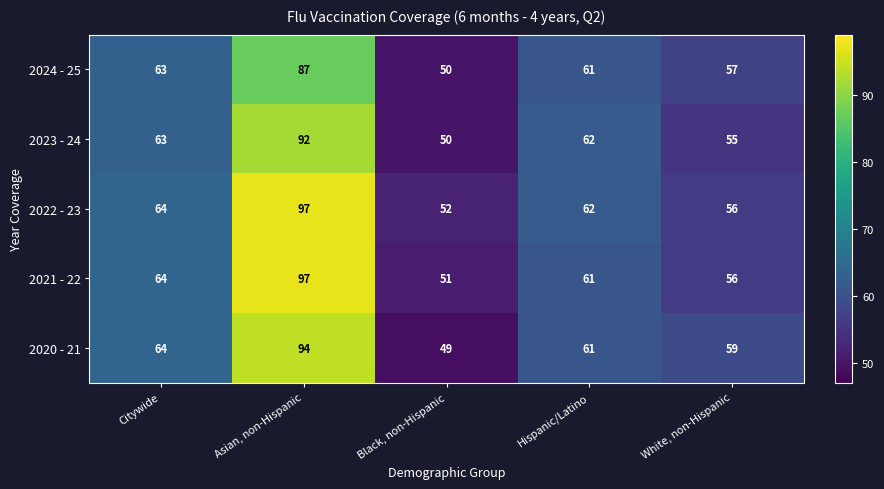

Is it true that 2022 - 23 equals 68 at Black, non-Hispanic?

False